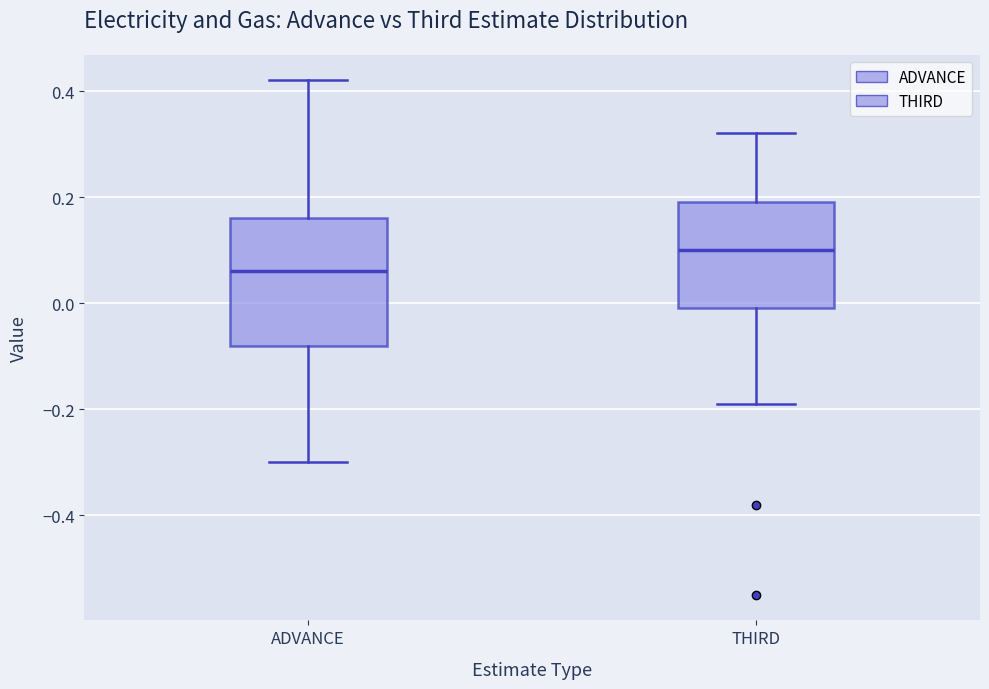

Which box's median line is the highest?

THIRD